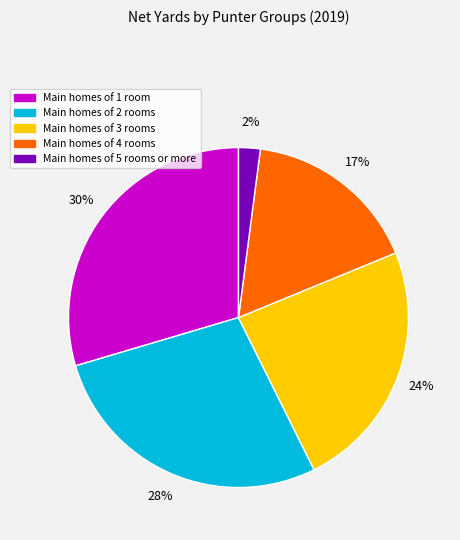

Which slice is the largest?

Main homes of 1 room